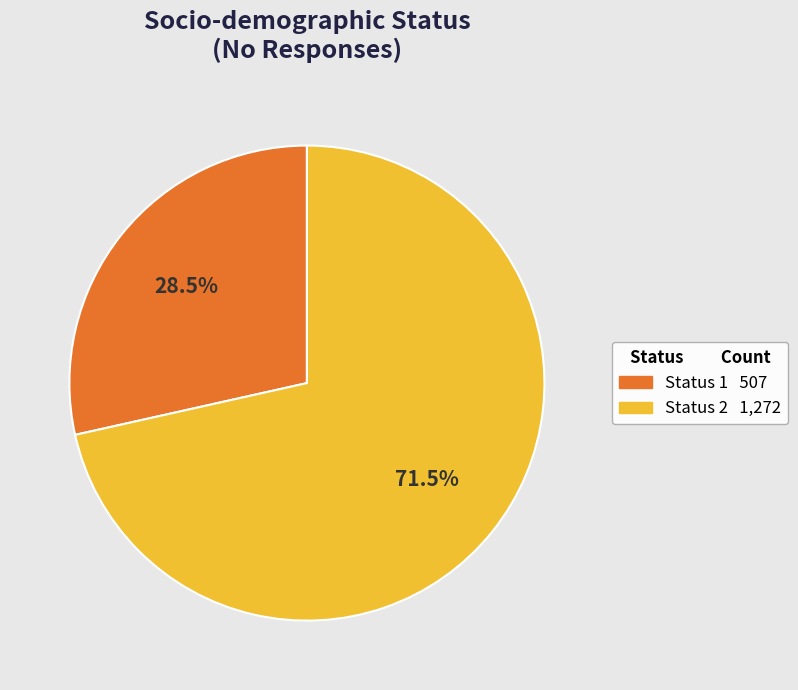

What percentage is NOT represented by Status 2?

28.5%